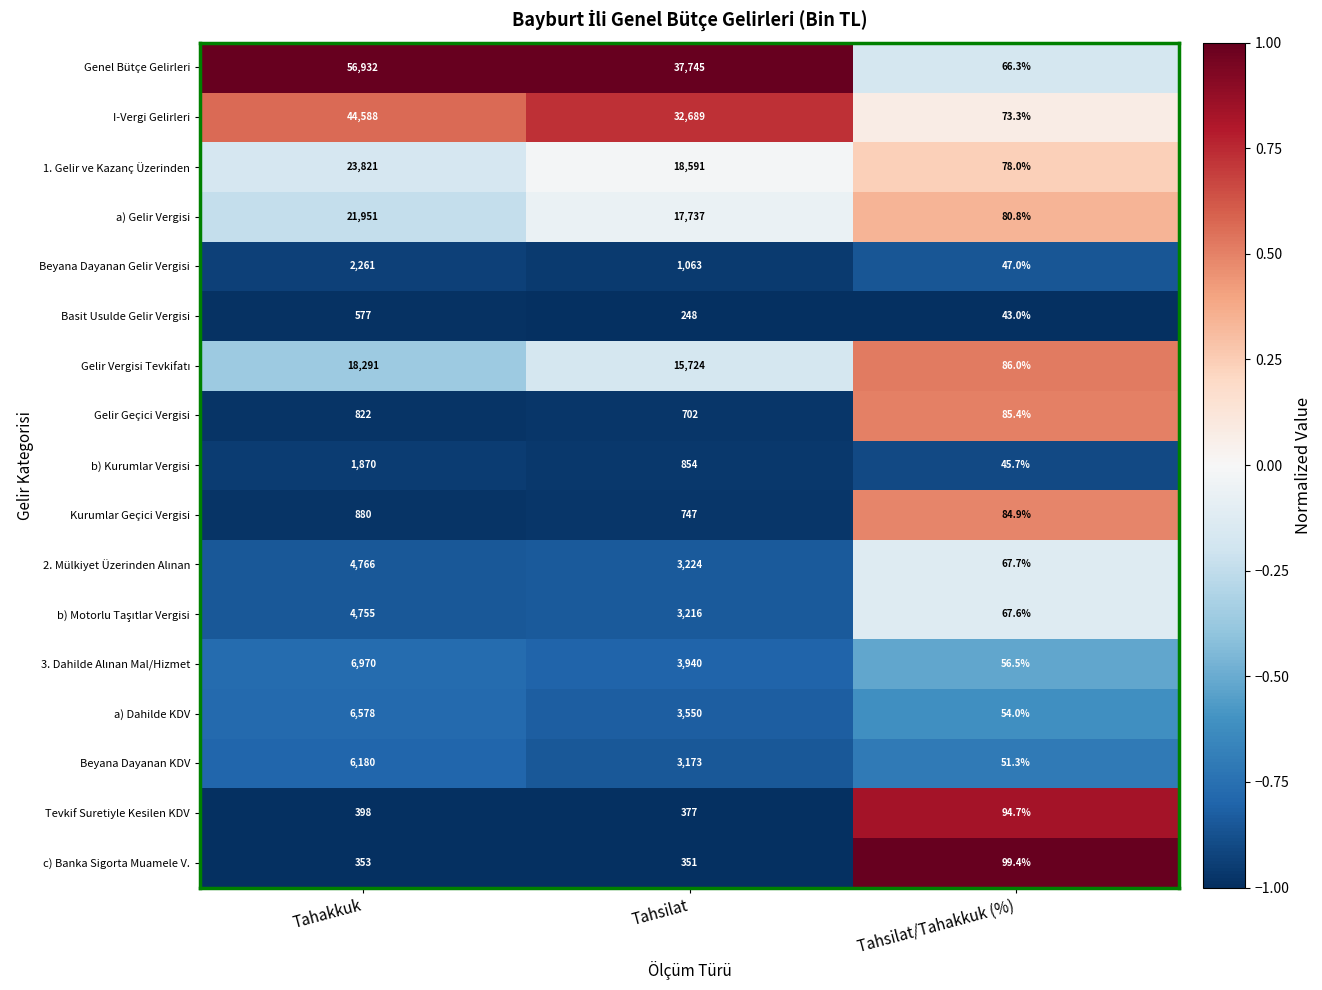

What is the difference between the highest and lowest values at Tahsilat?

37497.0